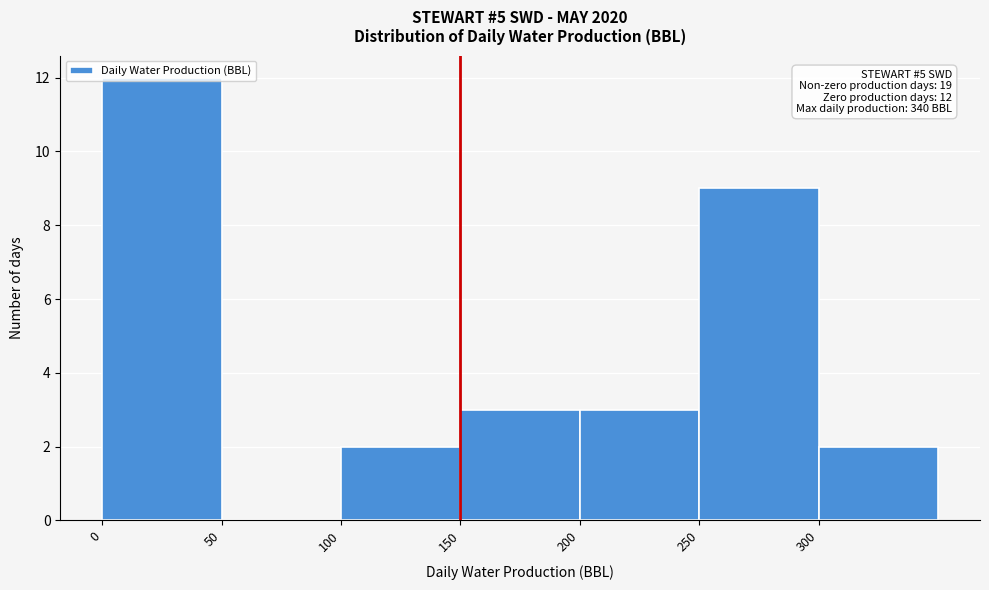

Over which range of the x-axis is the bar tallest?

0 to 50